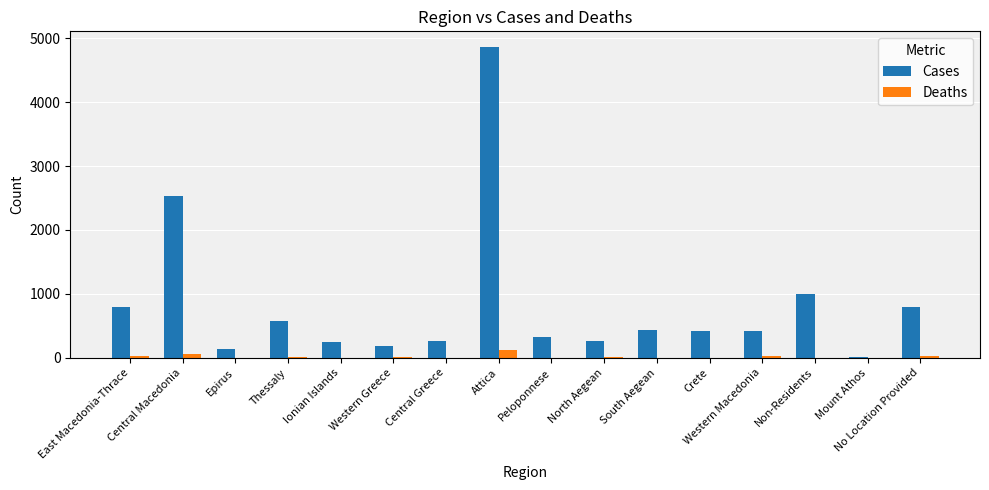

Which series has the largest total across all categories?

Cases